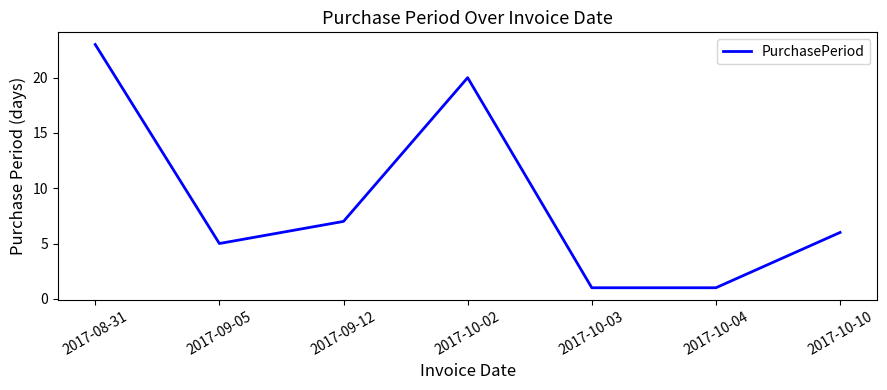

Which category has the highest value across all series?

2017-08-31